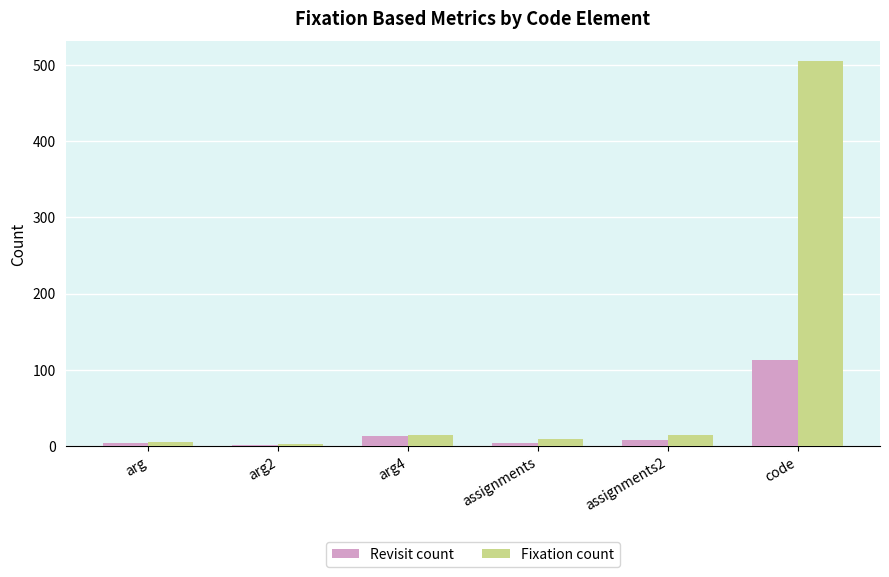

Is it true that Fixation count equals 9 at assignments?

True